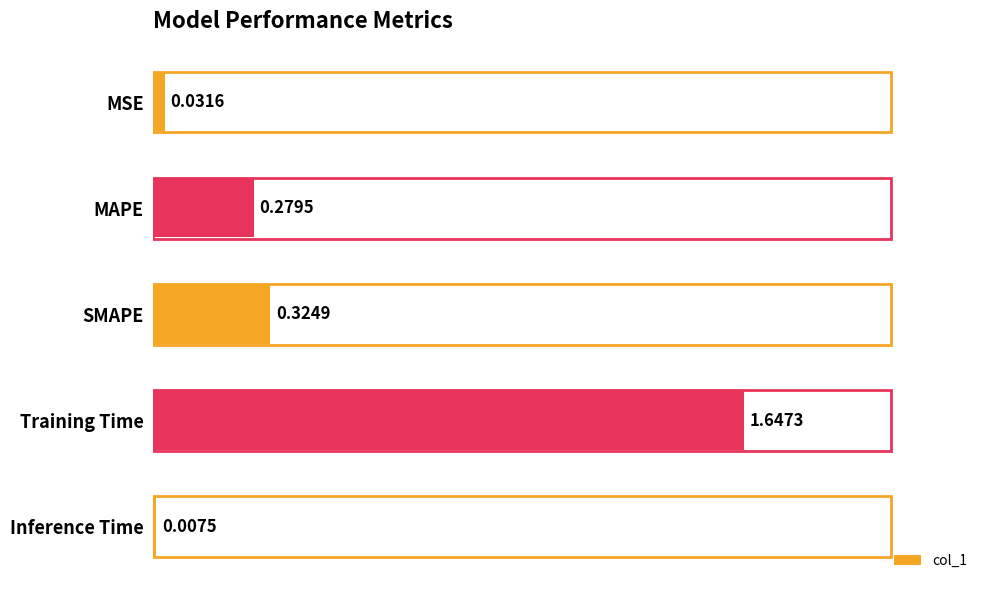

What is the label of the 1st bar from the top?

MSE